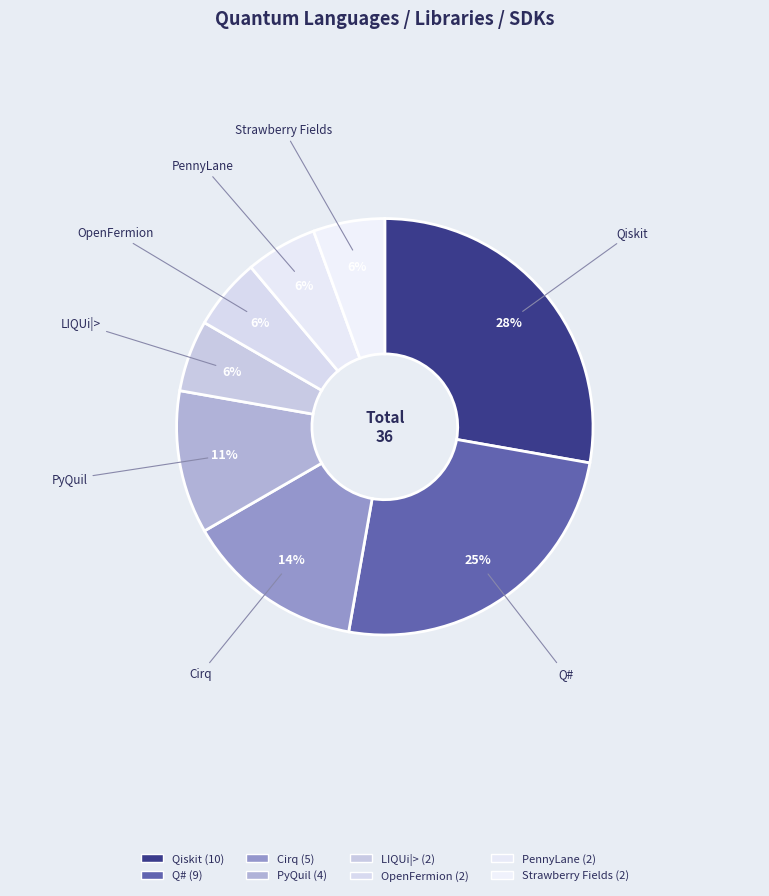

Do PyQuil and PennyLane together represent more than half of the pie?

No